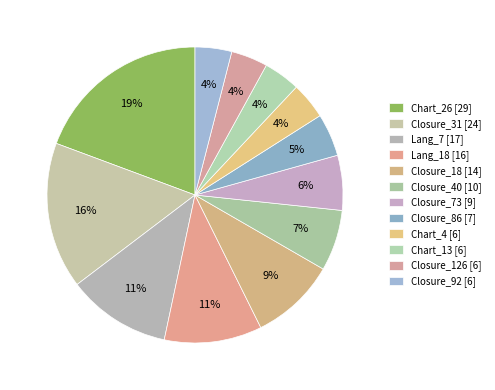

What is the ratio of the value at Chart_4 to the value at Closure_40?

0.6